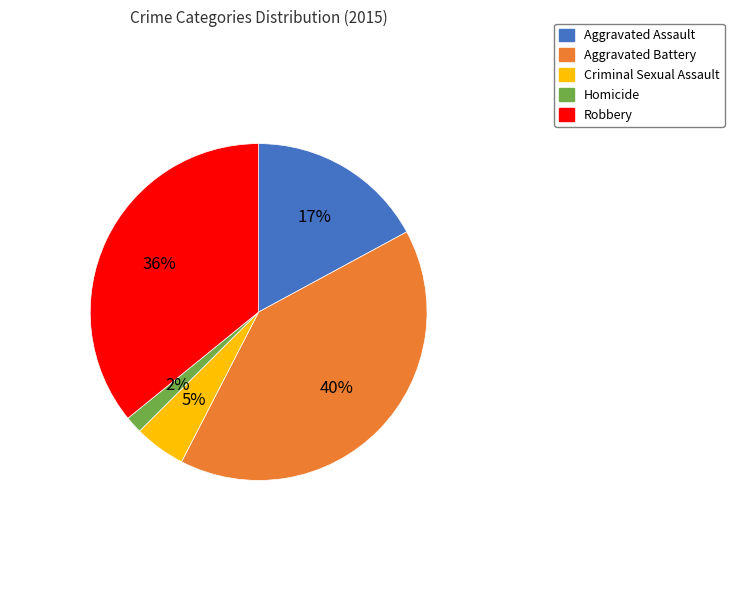

Is Homicide the majority of the pie?

No